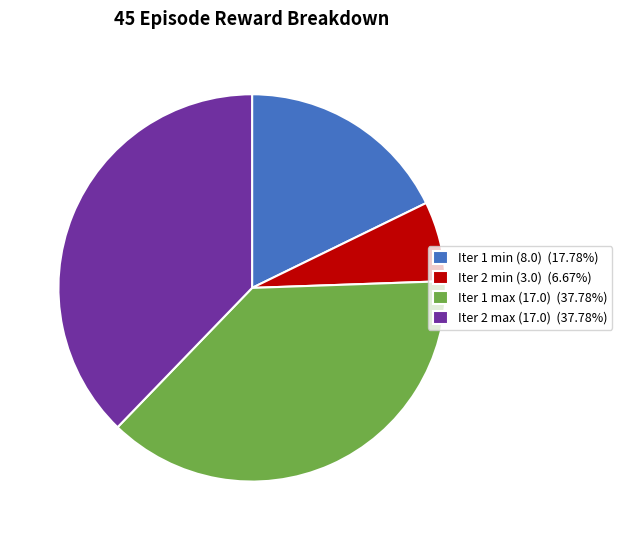

What is the ratio of the value at Iter 2 max (17.0) (37.78%) to the value at Iter 2 min (3.0) (6.67%)?

5.7